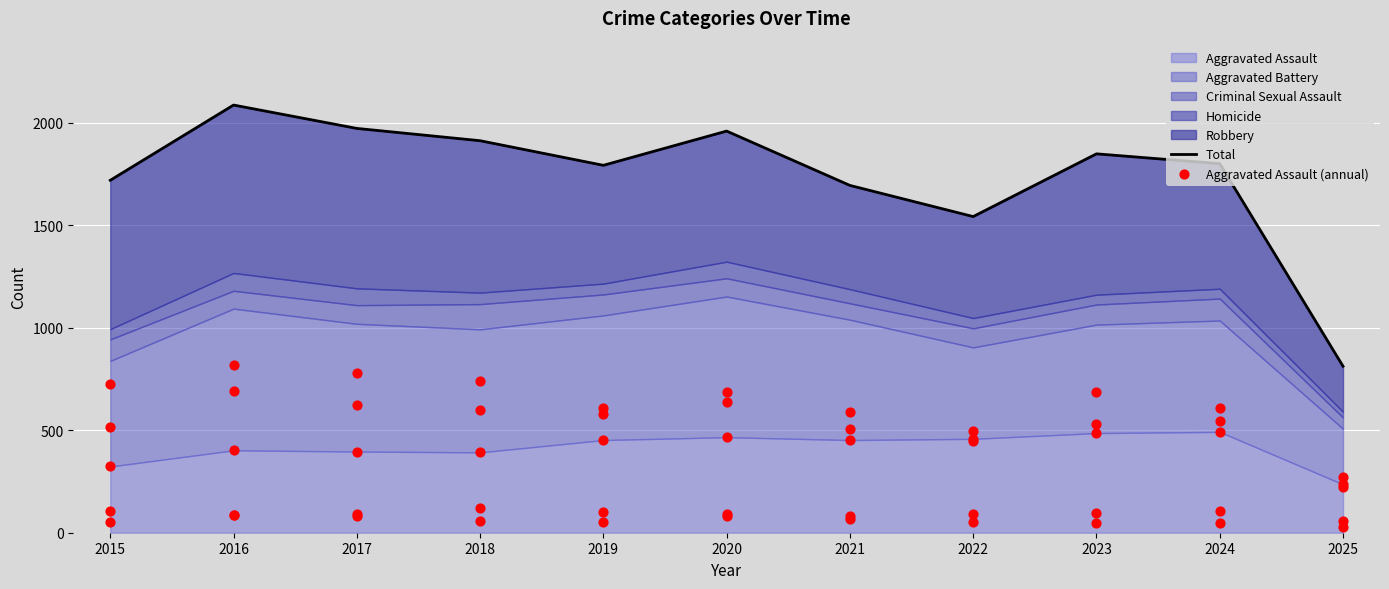

Which series has the widest spread of Y values?

Total